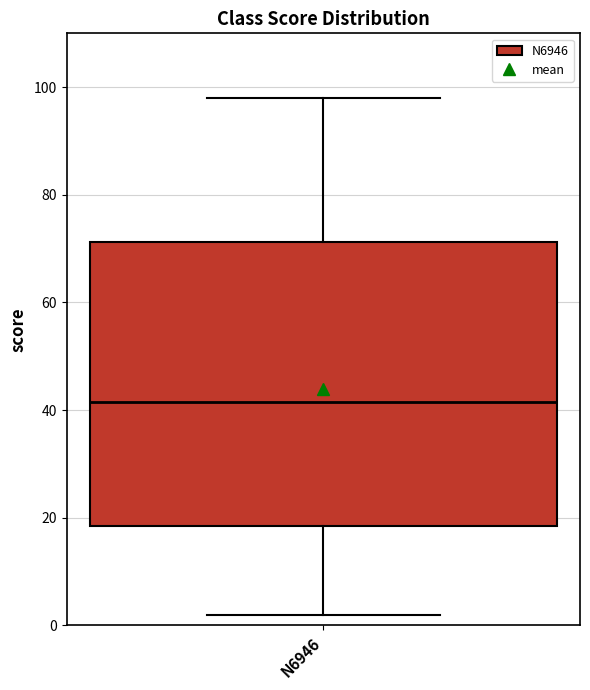

Where is the upper edge of the box for N6946 on the y-axis? The values are not printed on the chart, so give them approximately, as read against the axis.

72